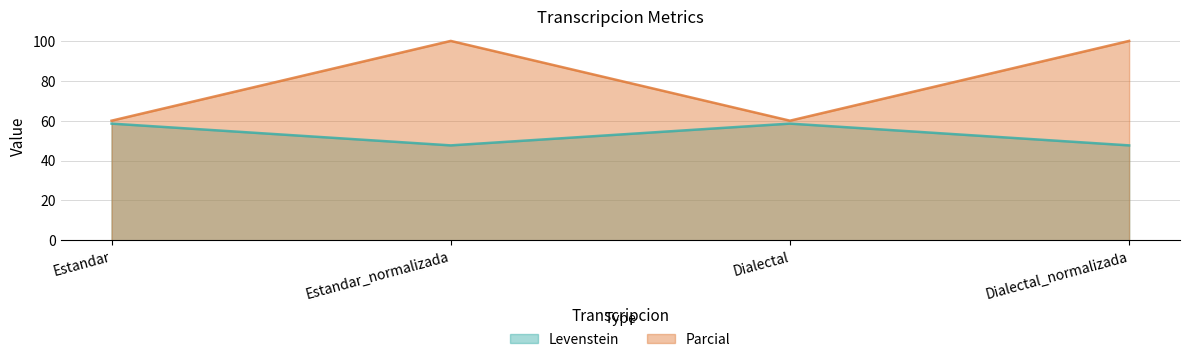

What value does the Parcial series have at Dialectal_normalizada?

100.0